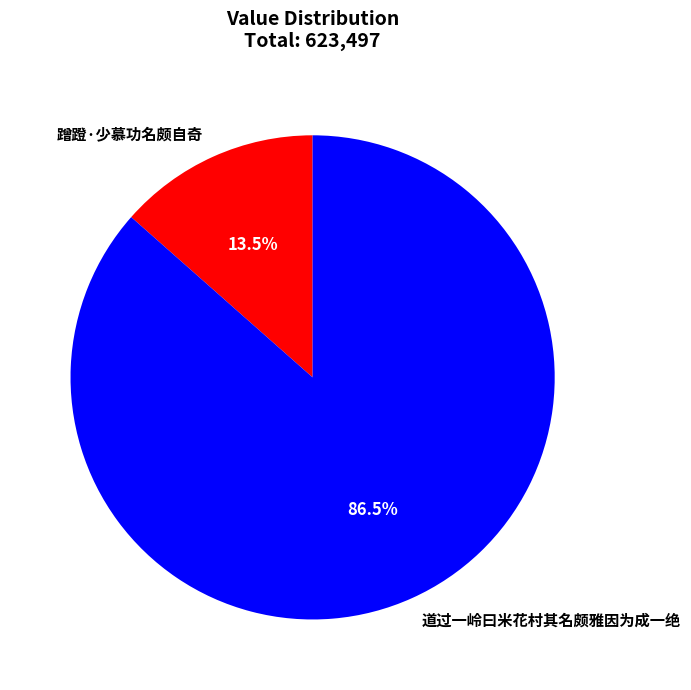

The 道过一岭曰米花村其名颇雅因为成一绝 slice represents 73% of the pie. True or false?

False